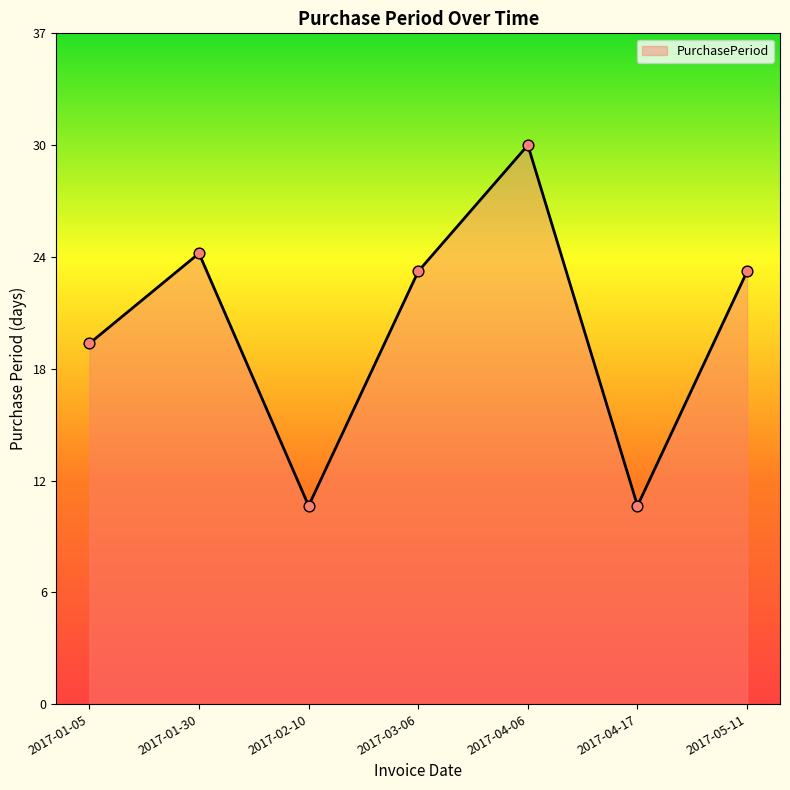

What is the ratio of the value at 2017-04-17 to the value at 2017-01-30?

0.4